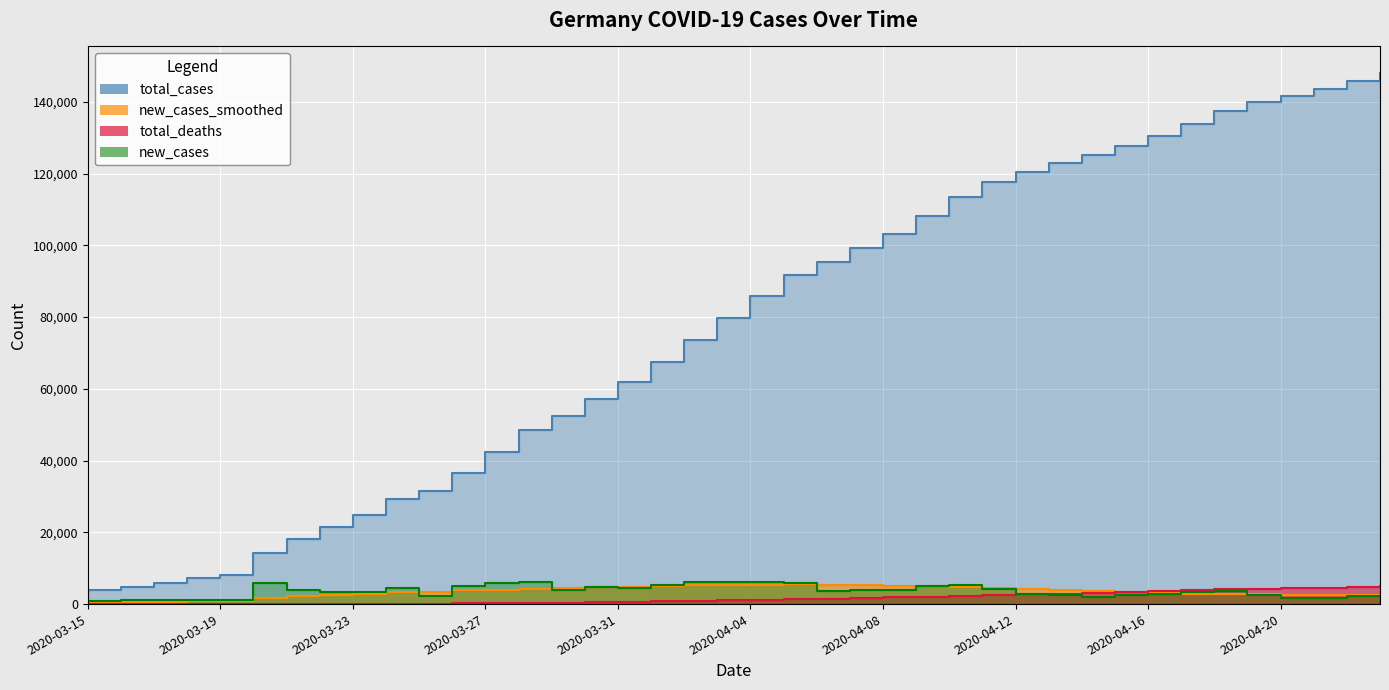

At which label does total_cases reach its minimum?

2020-03-15